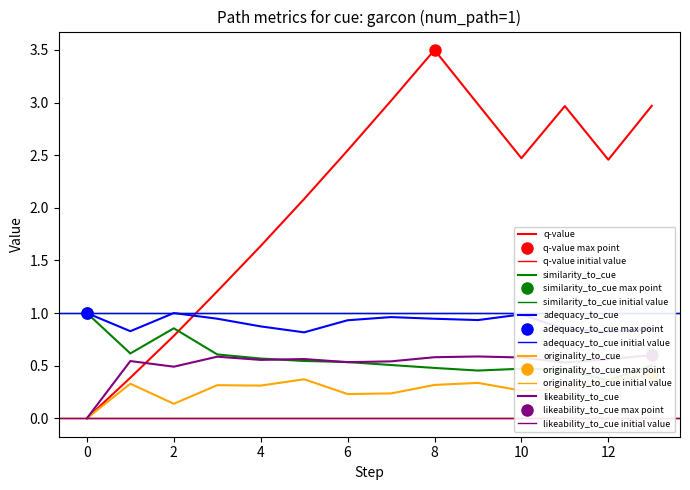

Which has a higher value, 2 or 6?

6